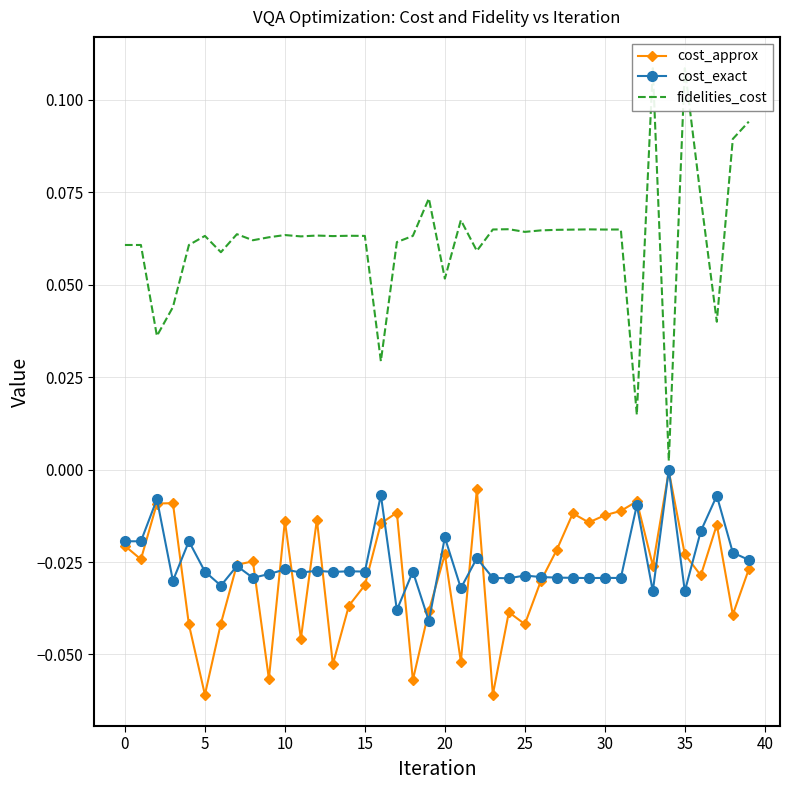

Is the value of fidelities_cost at 26 greater than the value of cost_approx at 37?

Yes